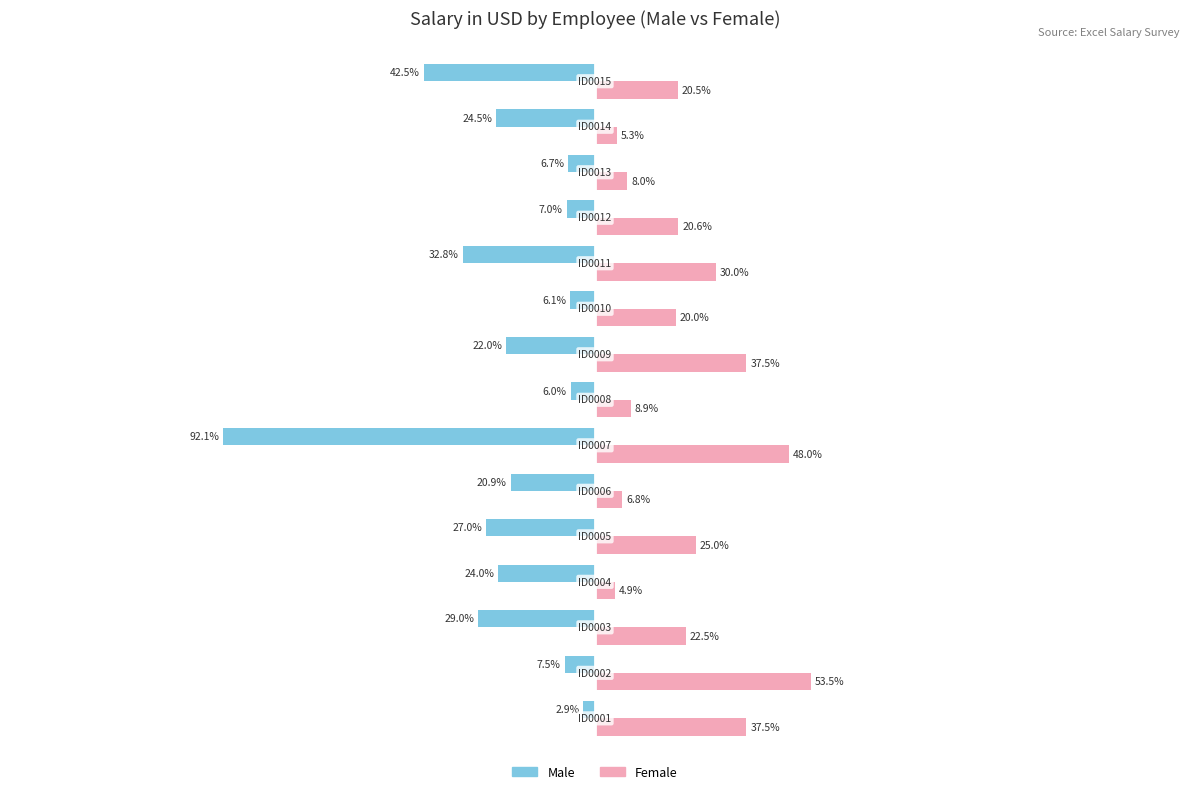

What are all the series names shown in the legend?

Male, Female